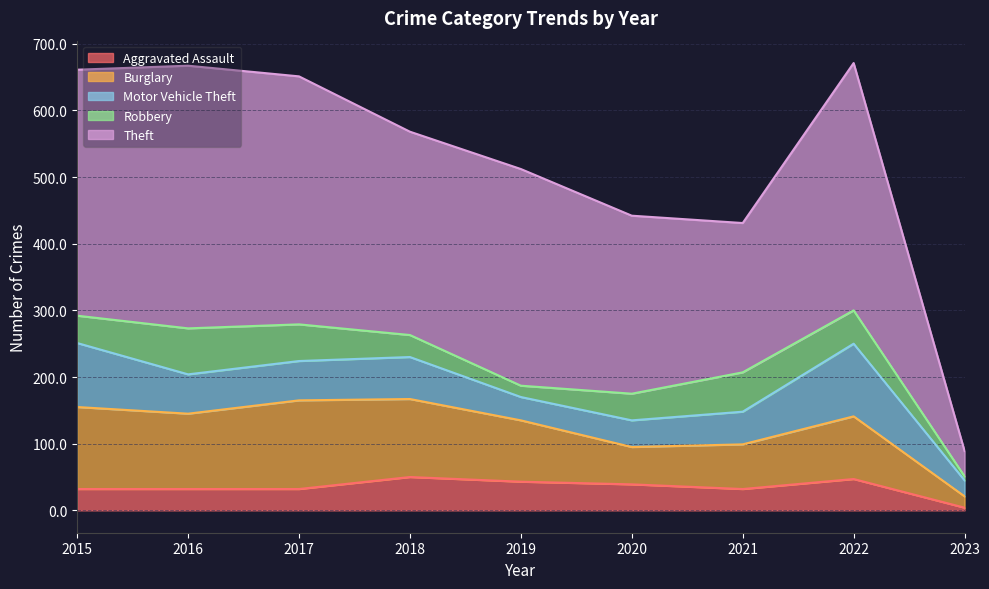

True or false: Motor Vehicle Theft and Theft intersect in this chart.

False